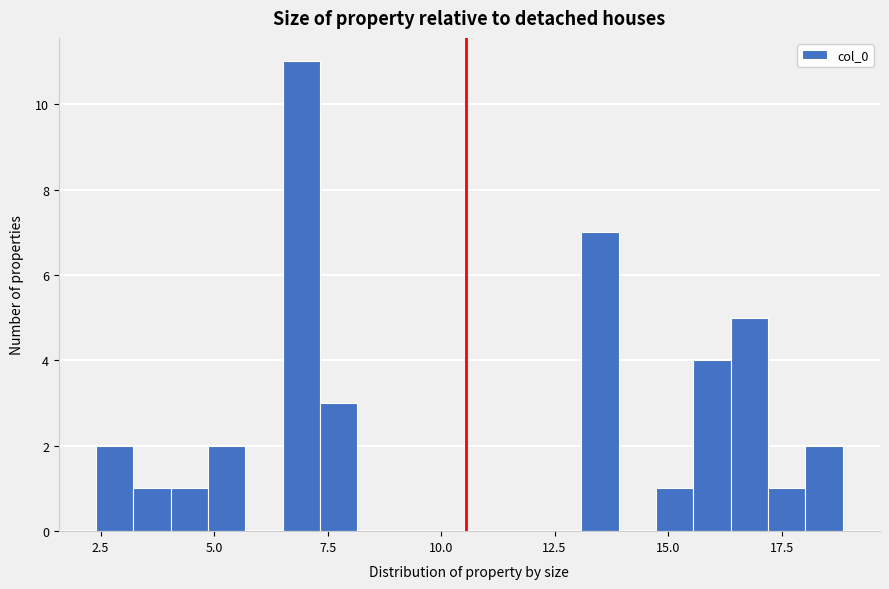

Read against the x-axis, roughly where is the centre of the tallest bar?

7.0